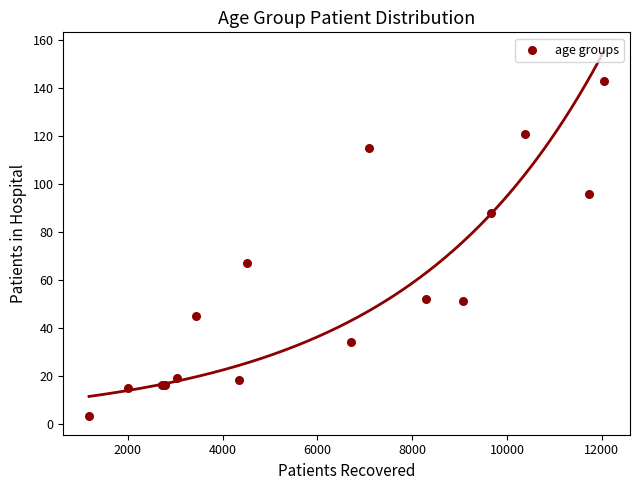

What Y value in the scatter plot is closest to 73?

67